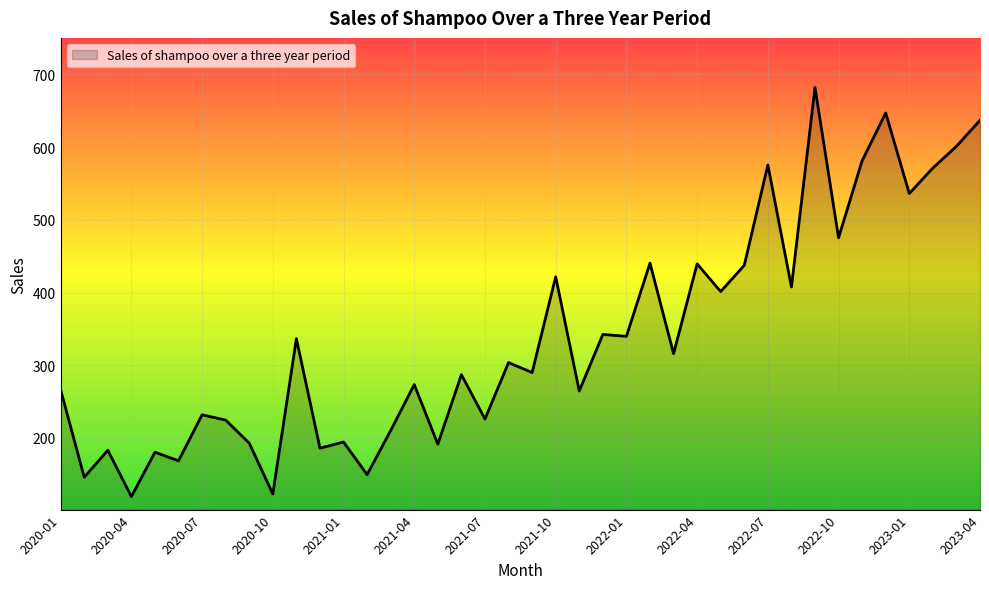

What is the difference between the maximum and minimum values?

562.7